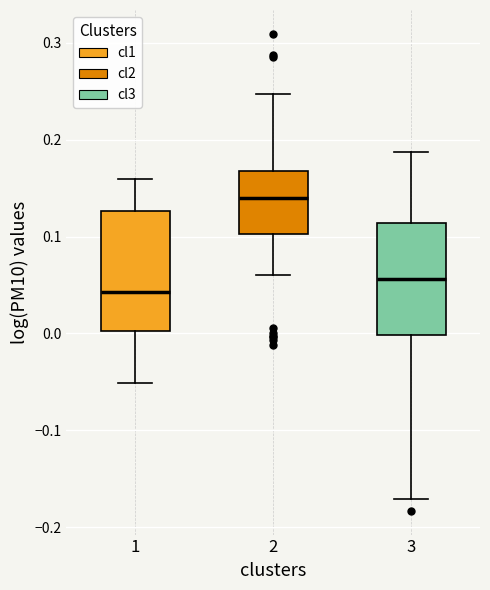

Reading left to right, transcribe this box plot: for each box, give where its median line is, the range the box spans, and where its two whiskers end, as read against the y-axis. The values are not printed on the chart, so give them approximately, as read against the axis.

1: median 0.04, box 0.00 to 0.13, whiskers -0.05 to 0.16
2: median 0.14, box 0.10 to 0.17, whiskers 0.06 to 0.25
3: median 0.06, box 0.00 to 0.11, whiskers -0.17 to 0.19